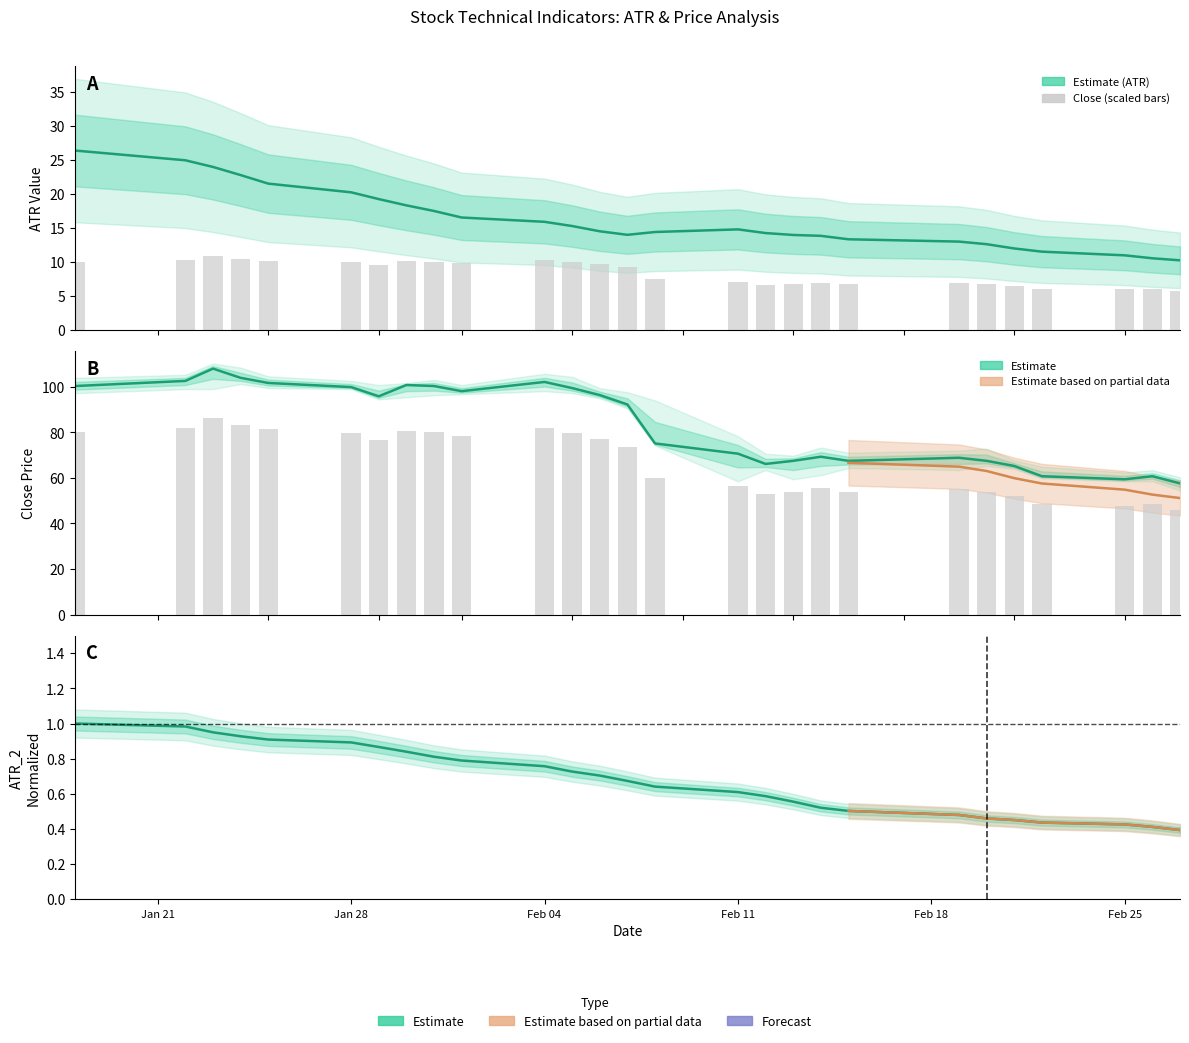

The Low_close series shows 130.6 at ATR_2. True or false?

False